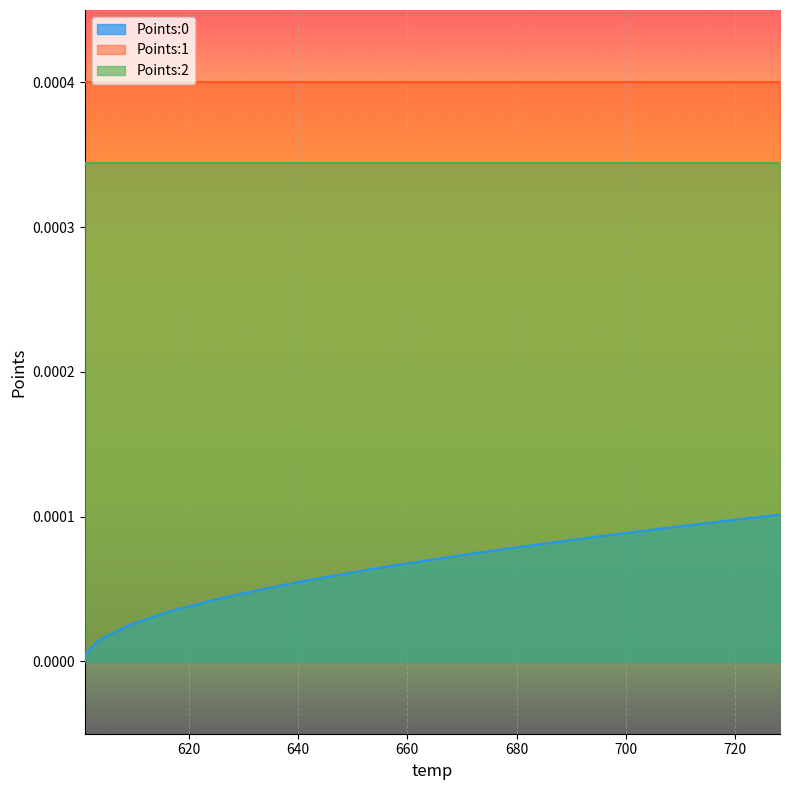

The Points:1 series shows 0.0 at 7. True or false?

True